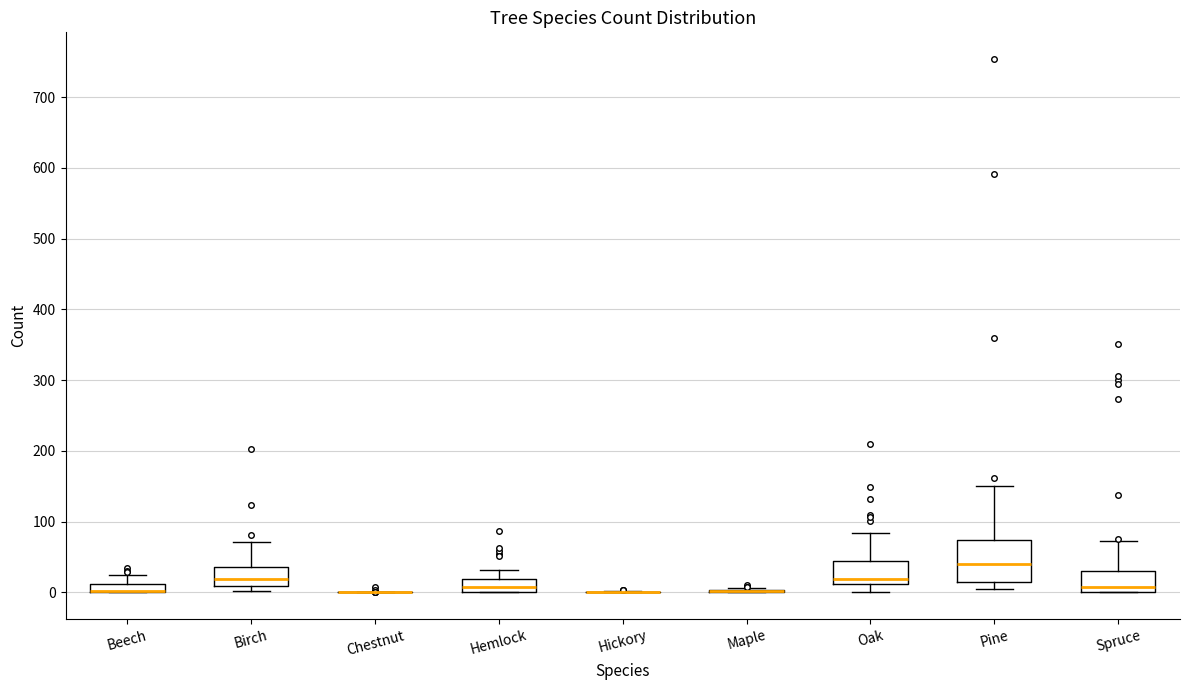

Where is the lower edge of the box for Beech on the y-axis? The values are not printed on the chart, so give them approximately, as read against the axis.

0